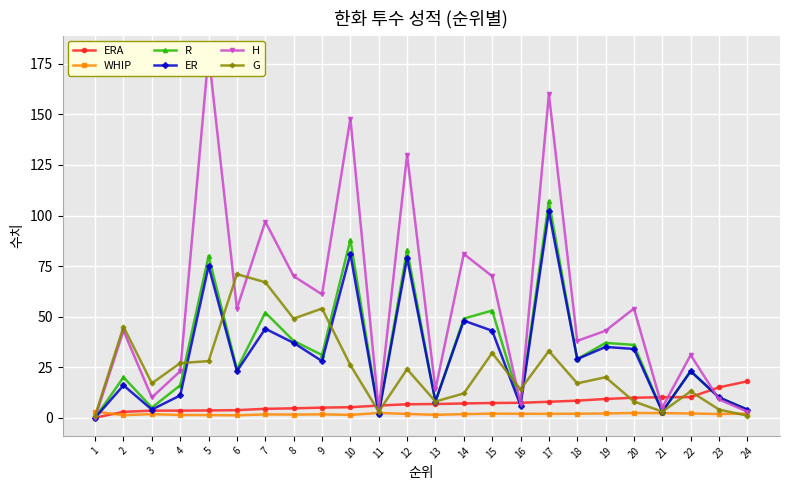

At 16, list the series in order from largest to smallest.

G, ERA, R, H, ER, WHIP